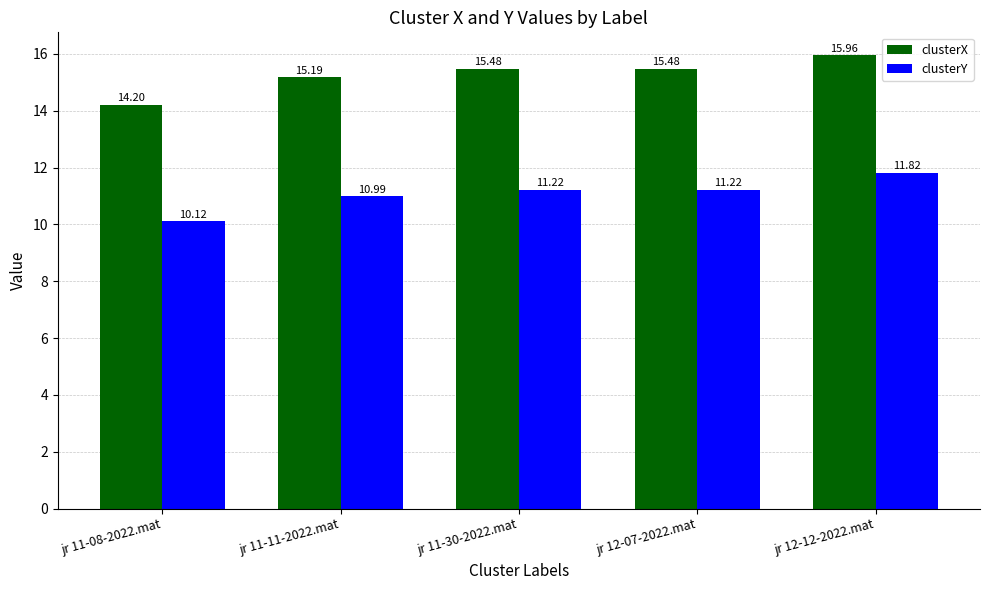

What position from the left is jr 11-08-2022.mat?

1